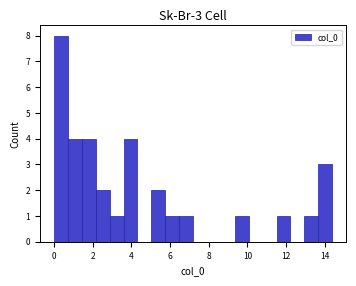

Around what value on the x-axis is the tallest bar? Give the approximate position of its centre, as read against the axis.

0.4